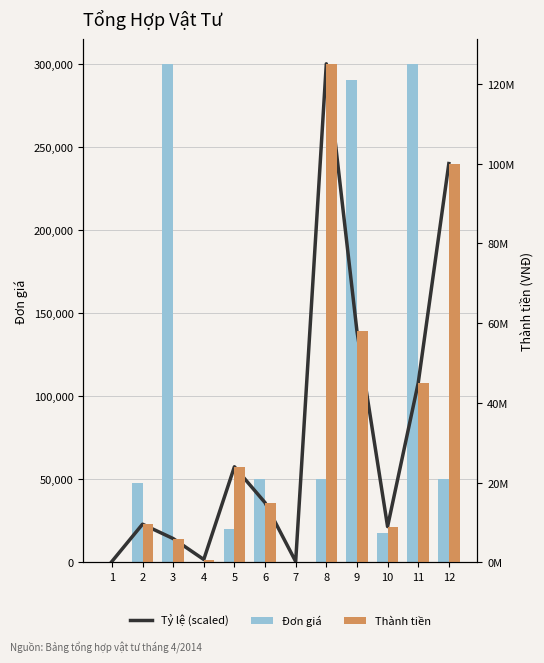

At which label does Tỷ lệ (scaled) first exceed 36000?

5